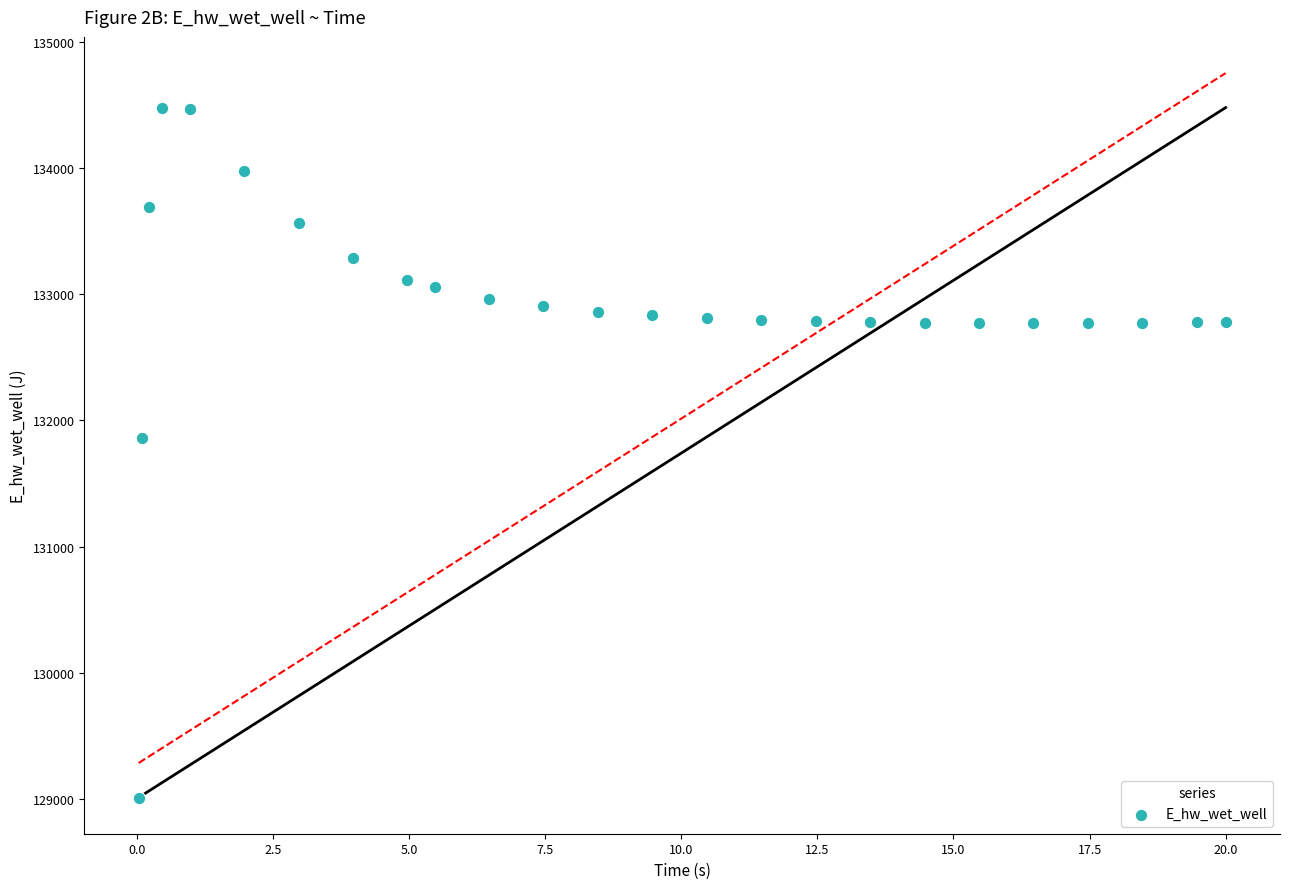

What Y value in the scatter plot is closest to 131745?

131864.4